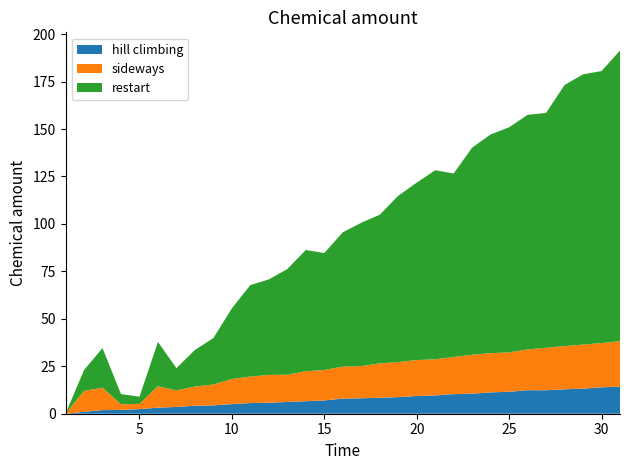

Reading left to right, list all the values displayed in this chart.

hill climbing: 0.0	1.0	1.9	2.0	2.4	3.2	3.6	4.2	4.4	5.1	5.6	5.8	6.2	6.6	7.0	8.0	8.2	8.4	8.8	9.3	9.7	10.3	10.6	11.2	11.6	12.4	12.4	12.9	13.2	13.9	14.3
sideways: 0.0	11.0	11.8	3.0	2.8	11.3	8.7	10.1	11.0	13.2	14.0	14.6	14.4	15.8	16.0	16.8	17.0	18.1	18.5	18.9	19.1	19.6	20.5	20.7	20.8	21.4	22.4	22.8	23.2	23.4	23.9
restart: 0.0	11.0	20.9	5.4	3.8	23.3	11.7	19.2	24.5	37.2	48.2	50.3	55.7	63.9	61.6	70.8	75.5	78.3	87.6	93.5	99.6	96.7	109.2	115.2	118.6	123.6	123.7	137.6	142.4	143.3	153.2